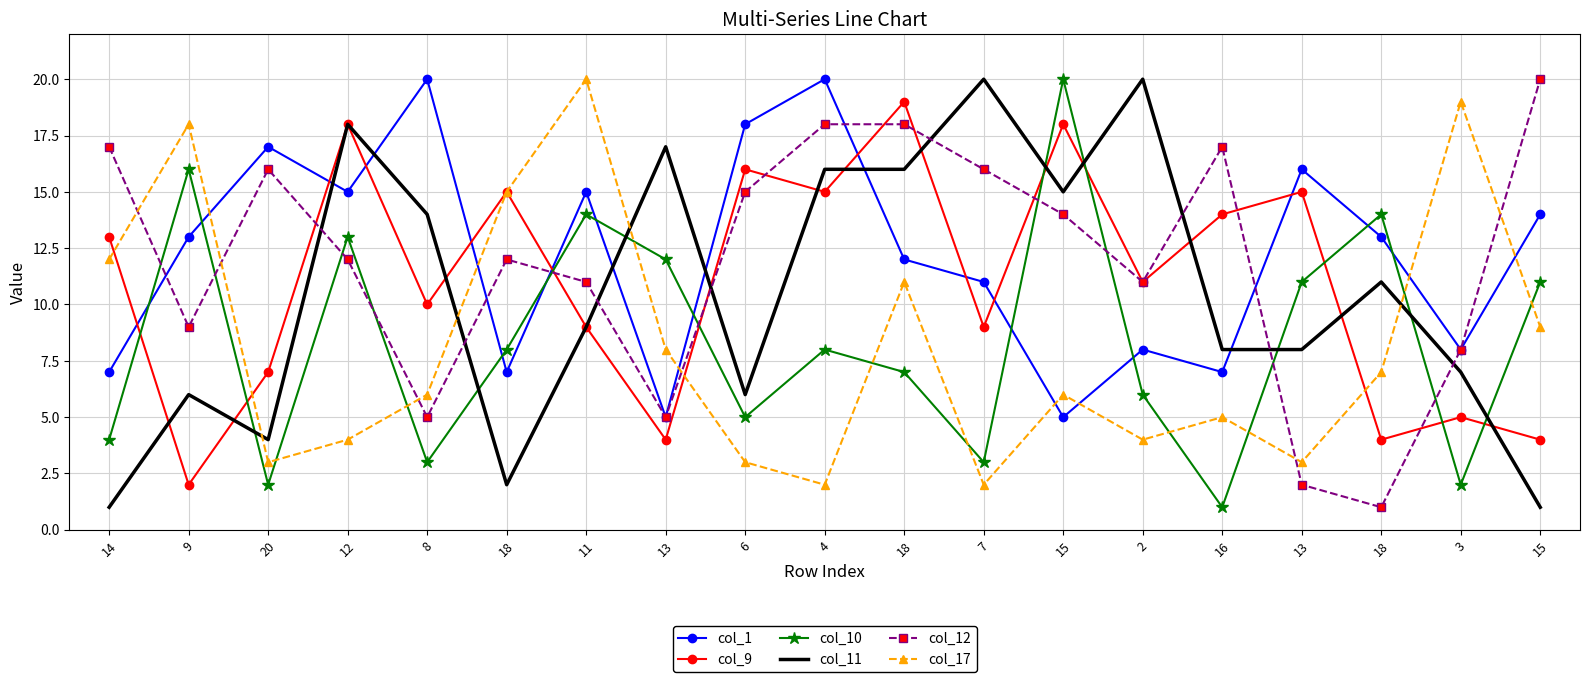

What are all the series names shown in the legend?

col_1, col_9, col_10, col_11, col_12, col_17